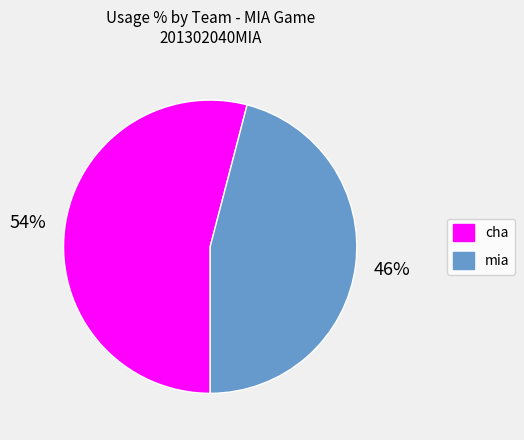

Do cha and mia together represent more than half of the pie?

Yes